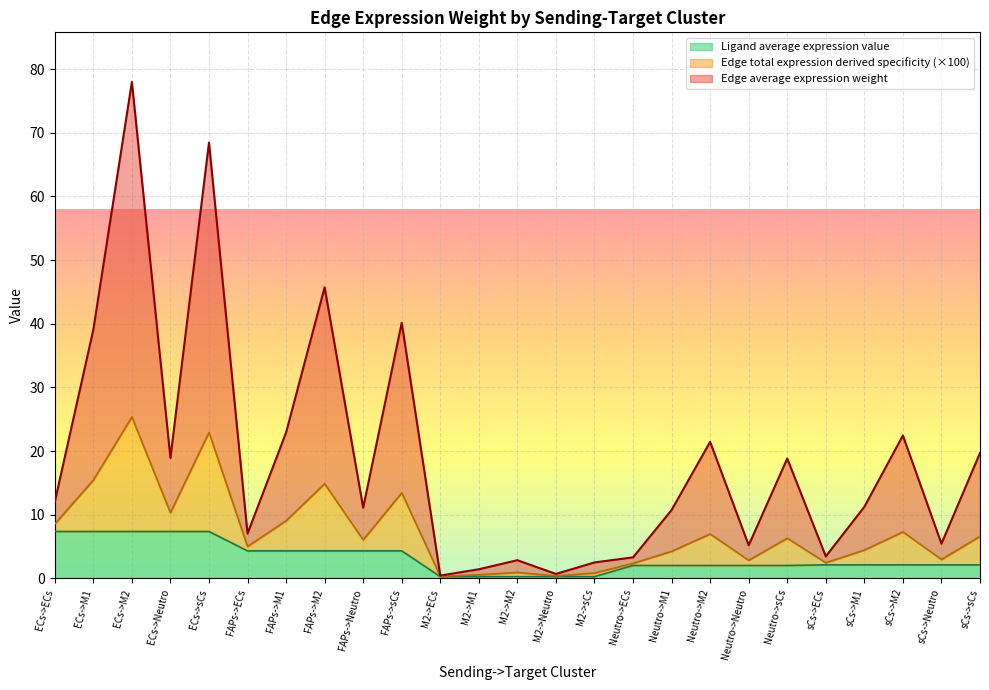

How many values in the Edge average expression weight series exceed 11?

14